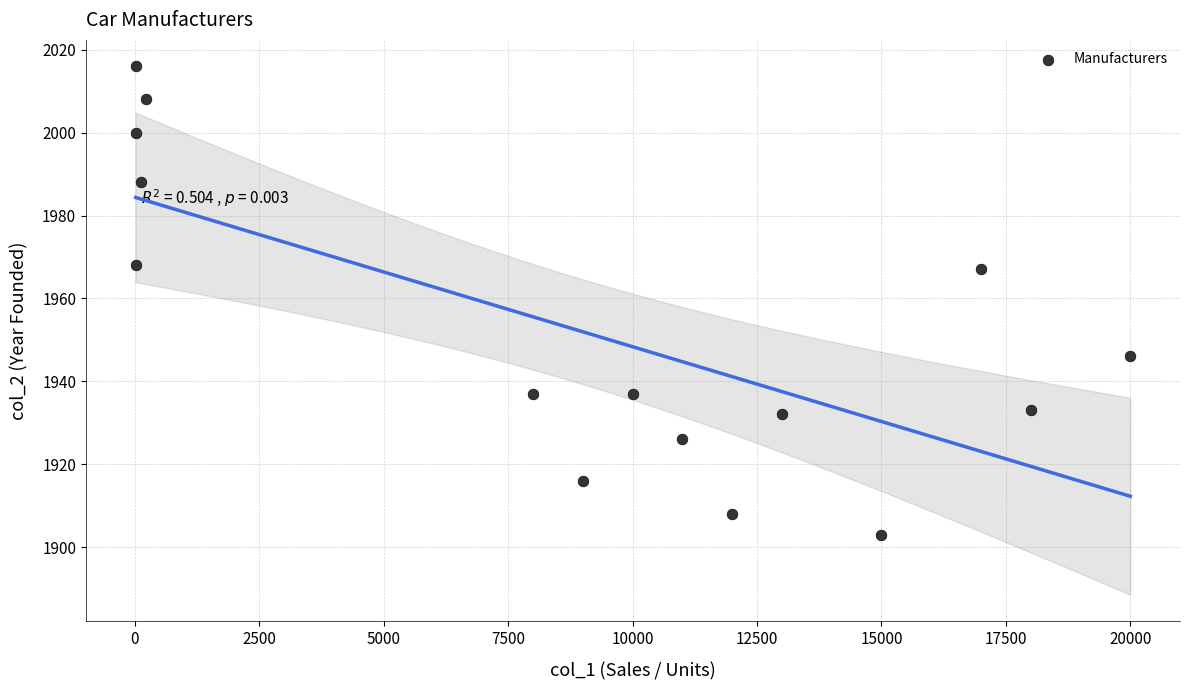

What is the range of Y values (max minus min)?

113